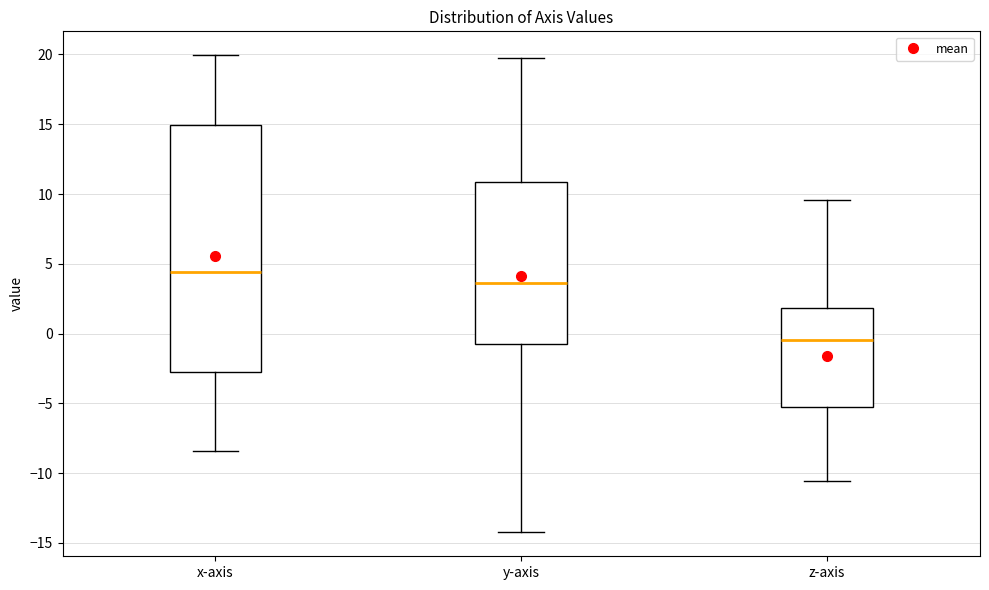

Reading left to right, transcribe this box plot: for each box, give where its median line is, the range the box spans, and where its two whiskers end, as read against the y-axis. The values are not printed on the chart, so give them approximately, as read against the axis.

x-axis: median 4.5, box -2.5 to 15.0, whiskers -8.5 to 20.0
y-axis: median 3.5, box -0.5 to 11.0, whiskers -14.0 to 20.0
z-axis: median -0.5, box -5.5 to 2.0, whiskers -10.5 to 9.5